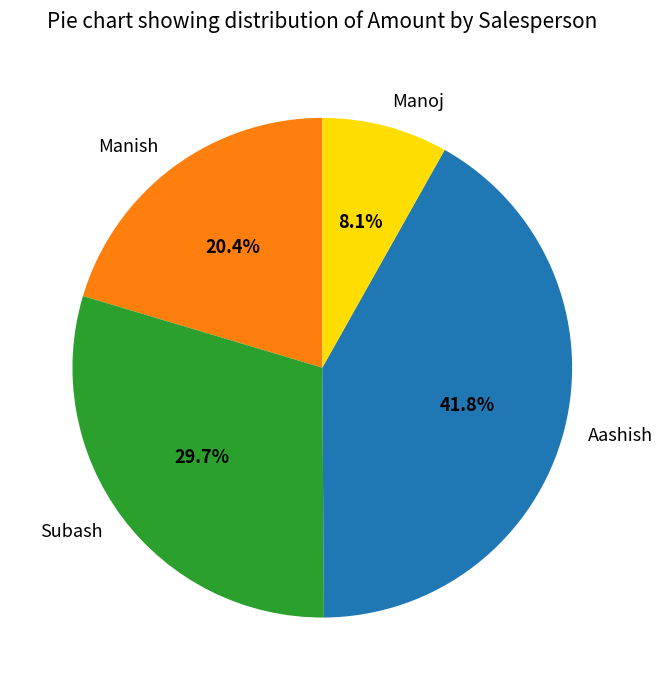

To the nearest percent, what percentage of the pie is Subash?

30%